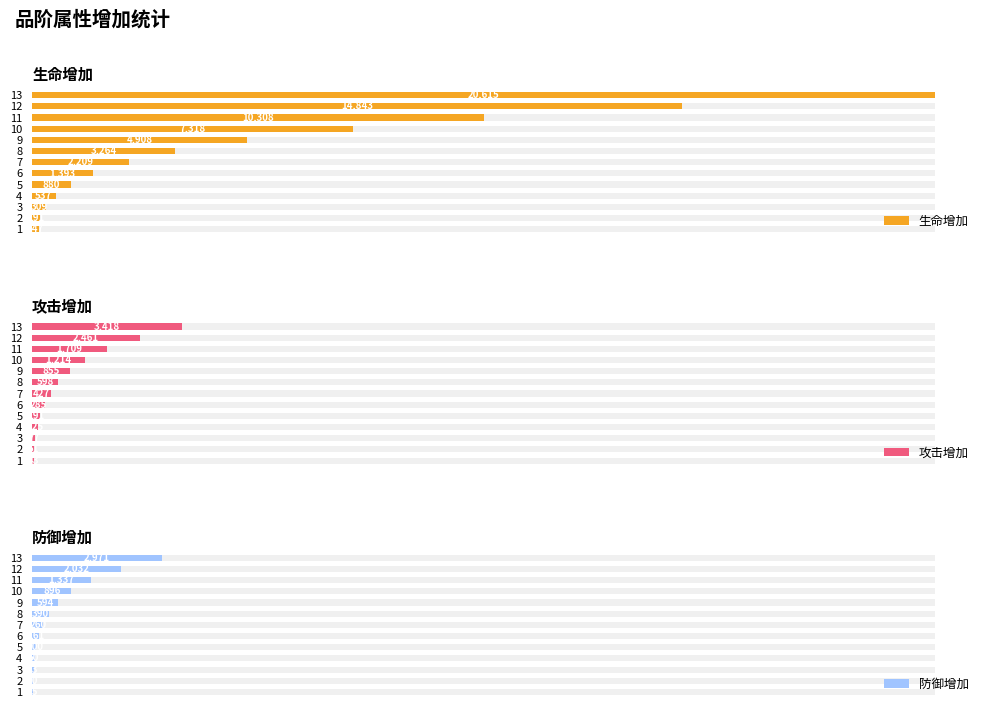

Which series has the widest spread of values?

生命增加